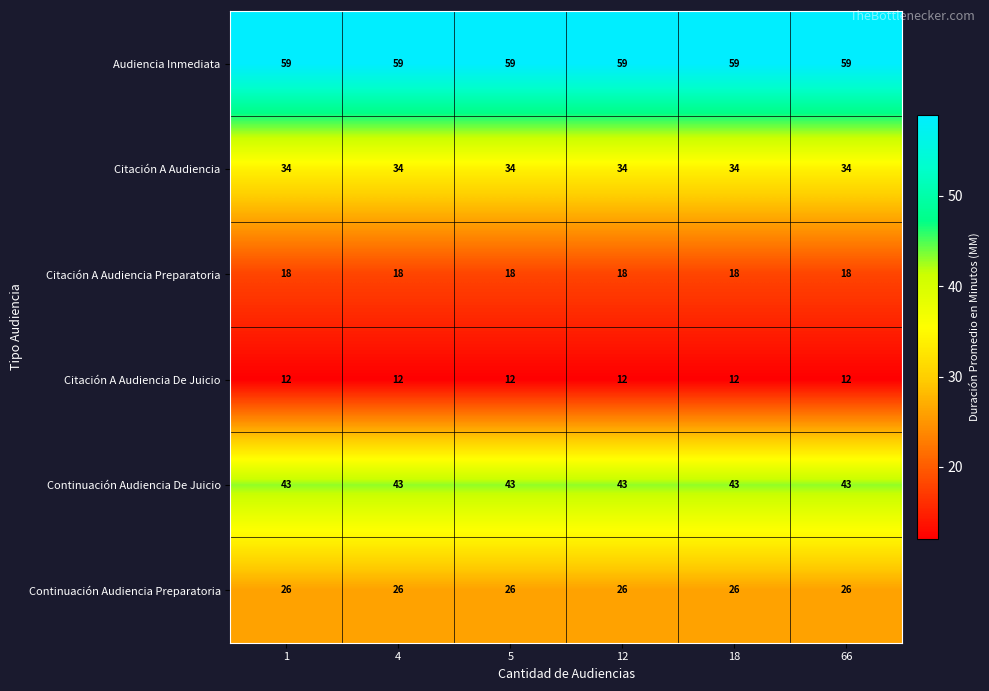

What is the average value of the Audiencia Inmediata series?

59